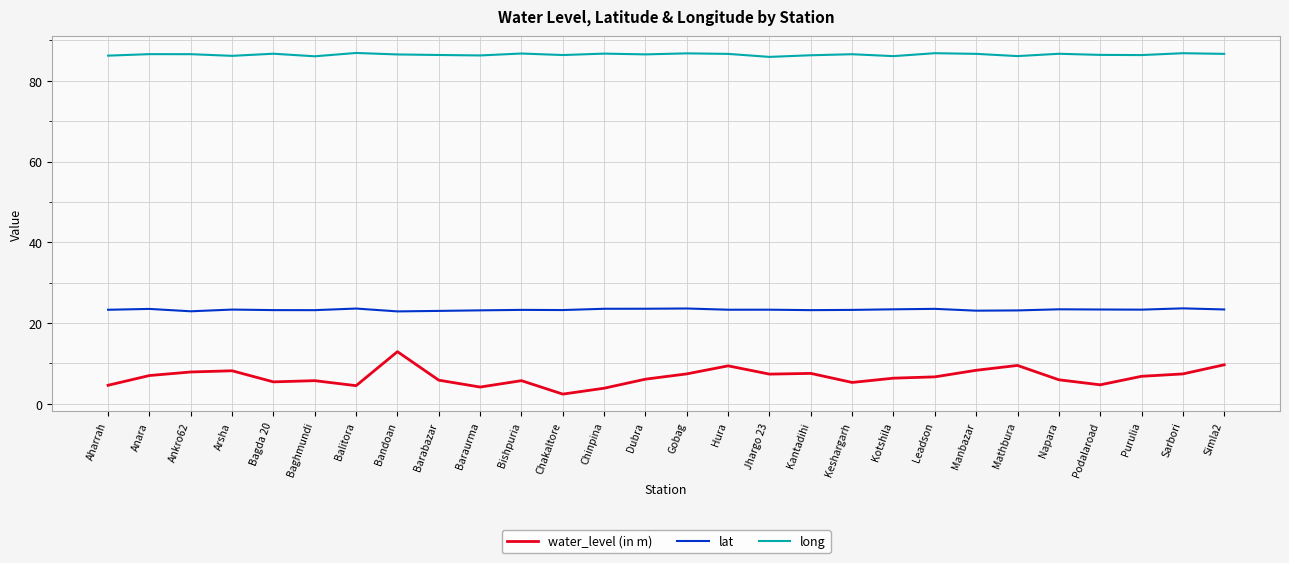

True or false: long has a value of 86.8 at Gobag.

True